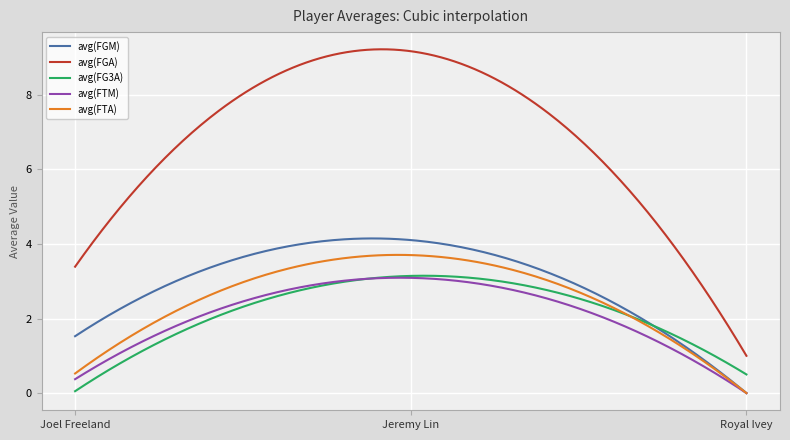

What is the greatest value displayed?

9.2